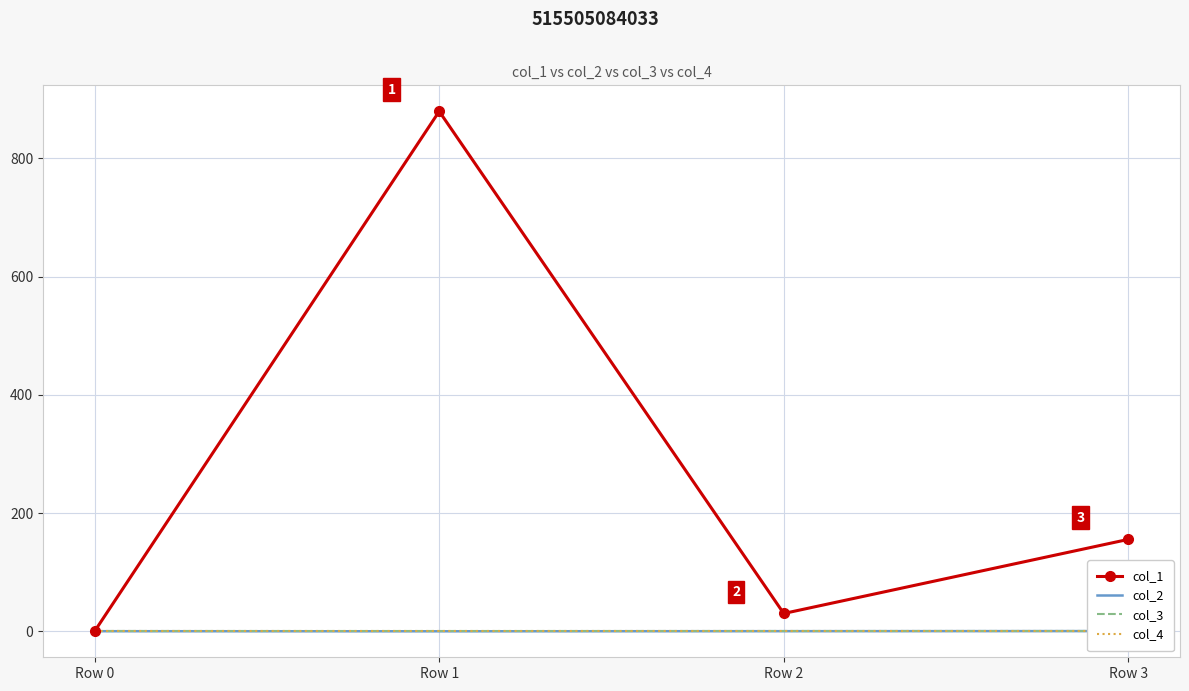

Is it true that col_2 equals 0.1 at Row 2?

False